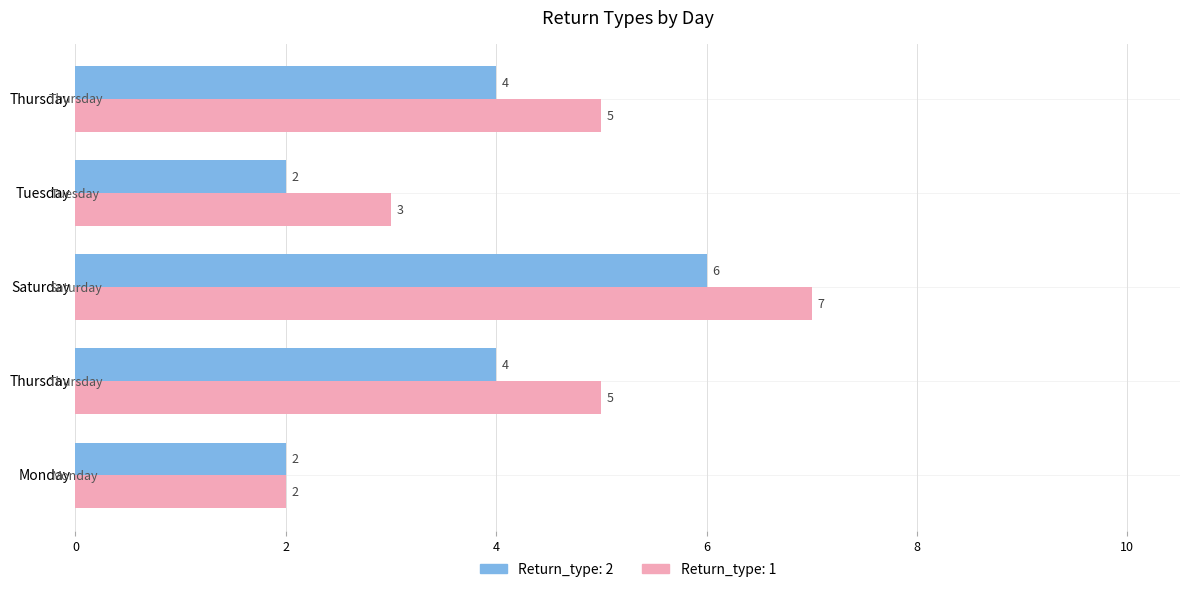

At Thursday, list the series in order from smallest to largest.

Return_type: 2, Return_type: 1